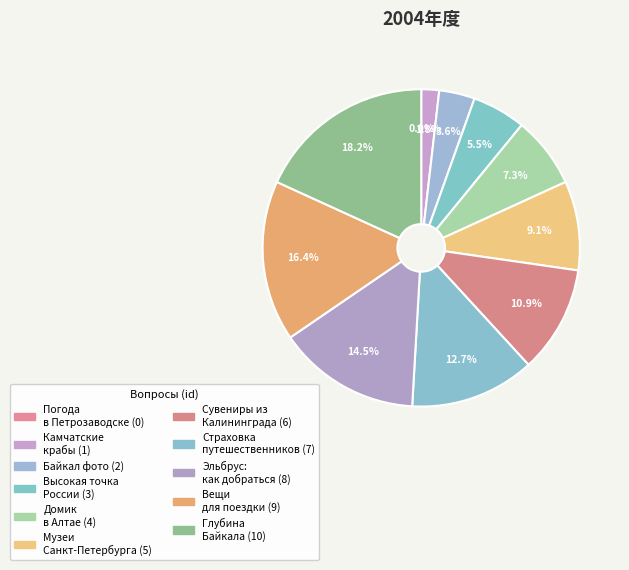

What percentage is the Список необходимых вещей для поездки slice, to the nearest percent?

16%